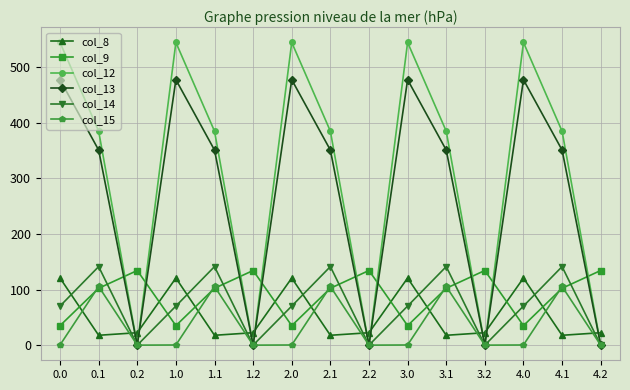

What is the sum of all col_13 values?

4140.2